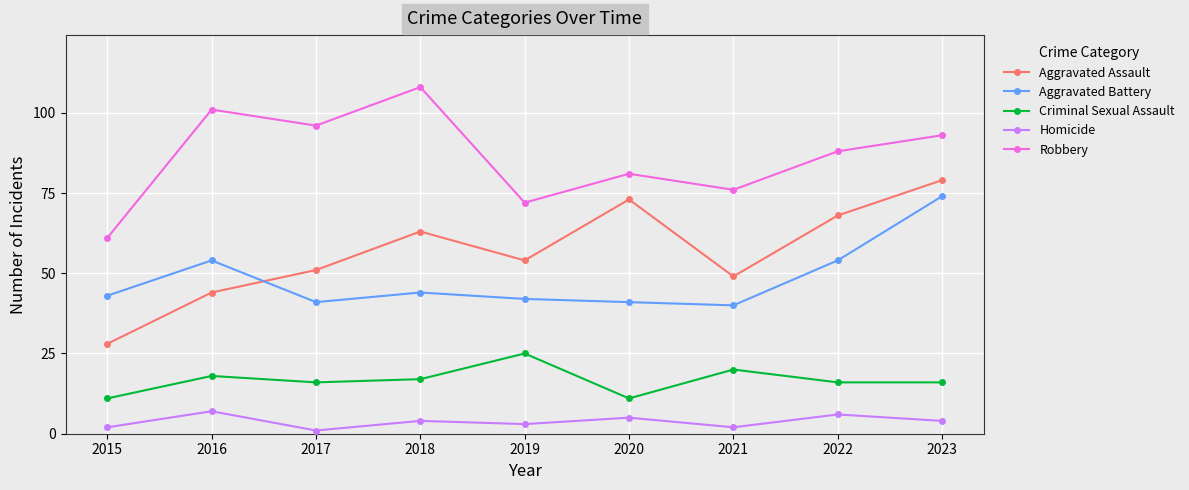

In Criminal Sexual Assault, how many points are higher than both neighbors (excluding endpoints)?

3